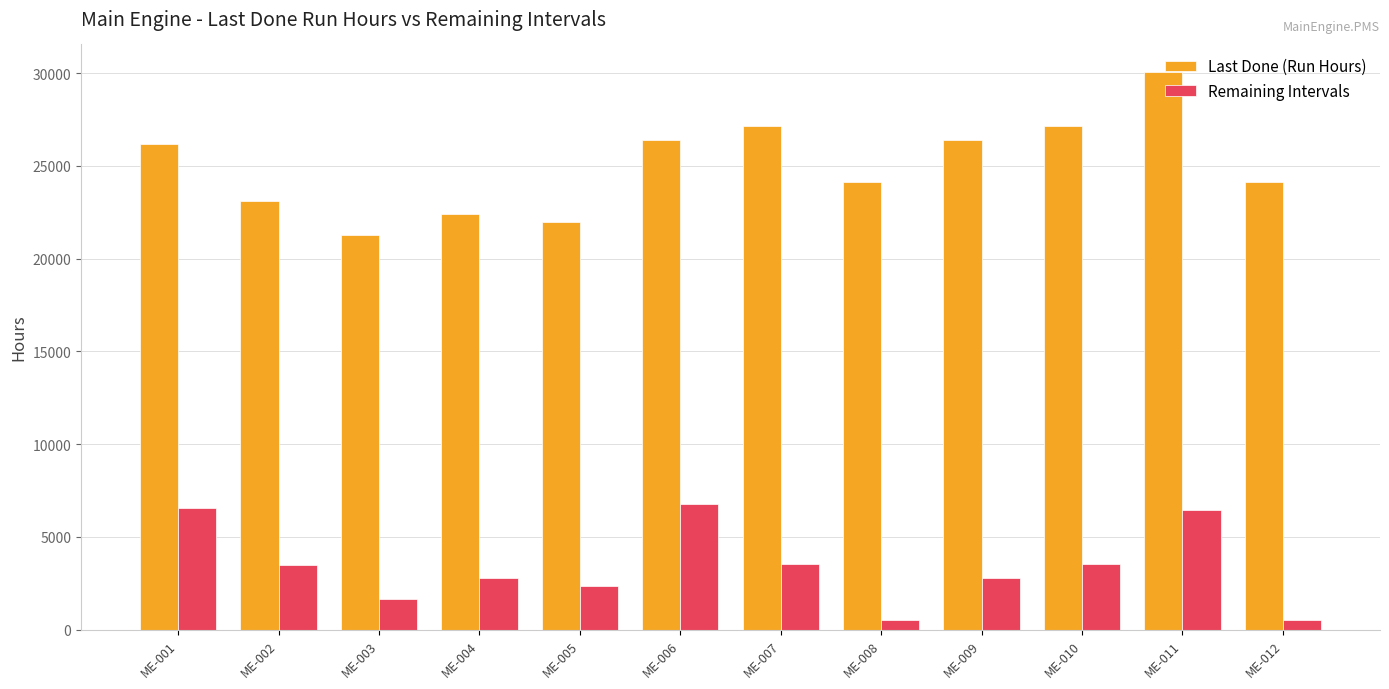

Is it true that Remaining Intervals equals 5350 at ME-002?

False